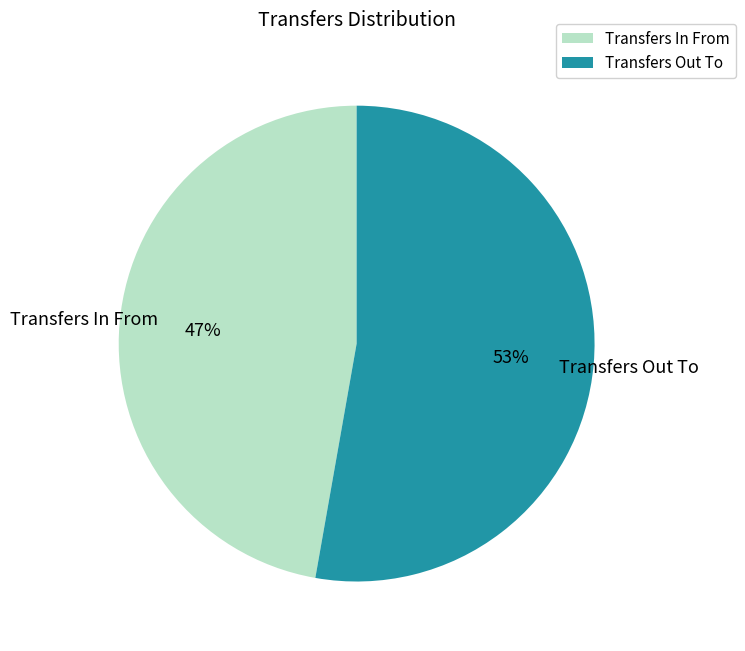

To the nearest percent, what is the difference between the largest and smallest slice percentages?

6%